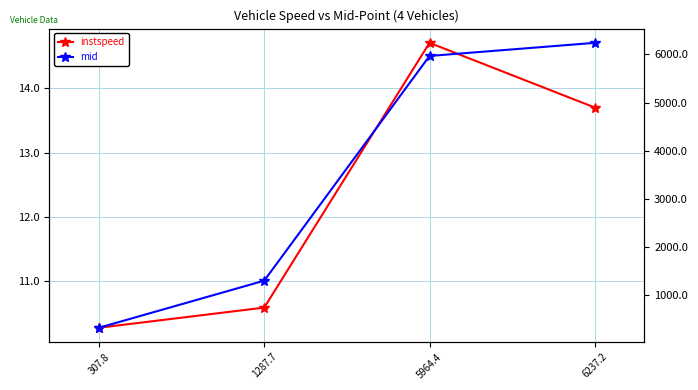

At how many categories does at least one series exceed 4910?

2